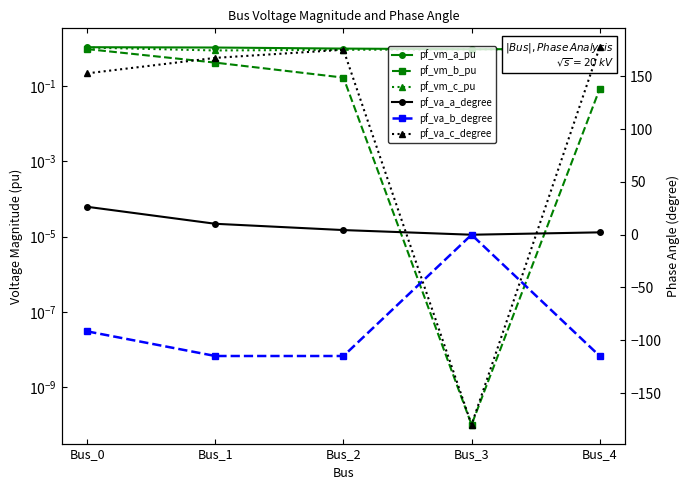

What is the spread (max minus min) of values at Bus_1?

282.5